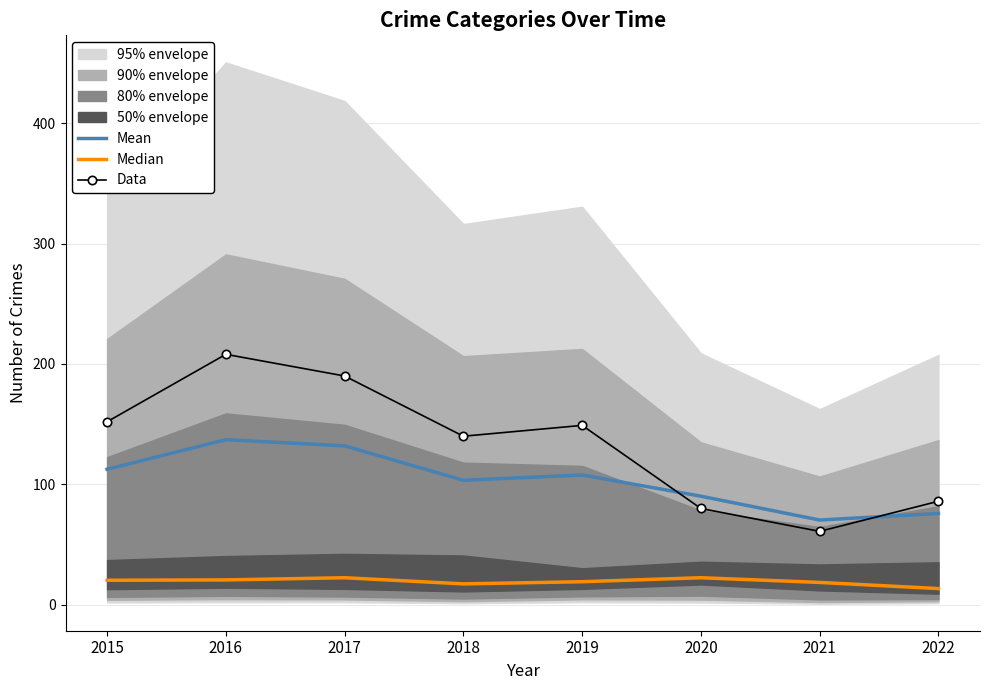

Is the value of Median at 2020 greater than the value of Mean at 2017?

No